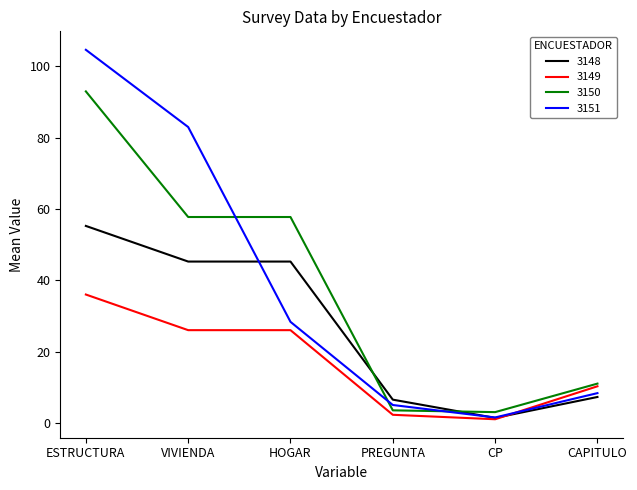

What position from the right is VIVIENDA?

5